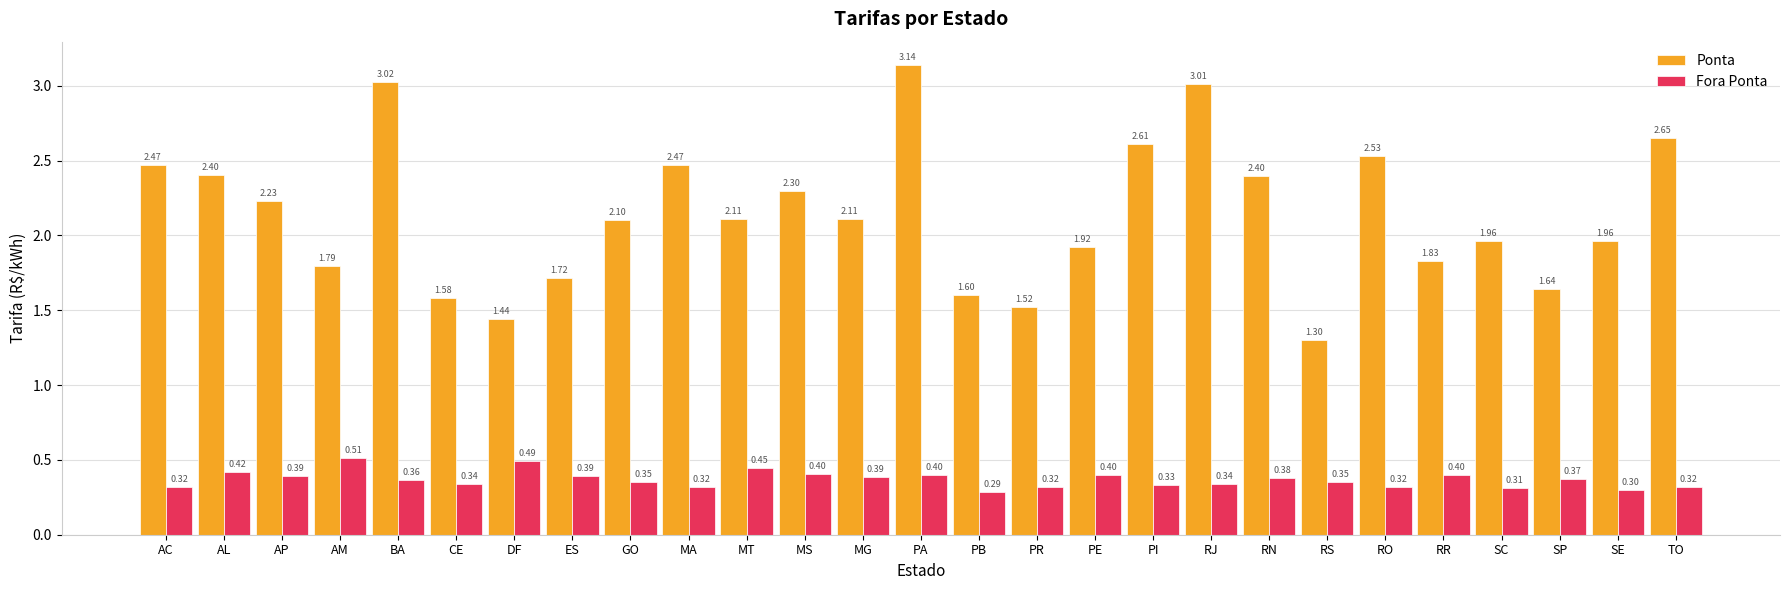

At which category does the chart reach its peak across all series?

PA